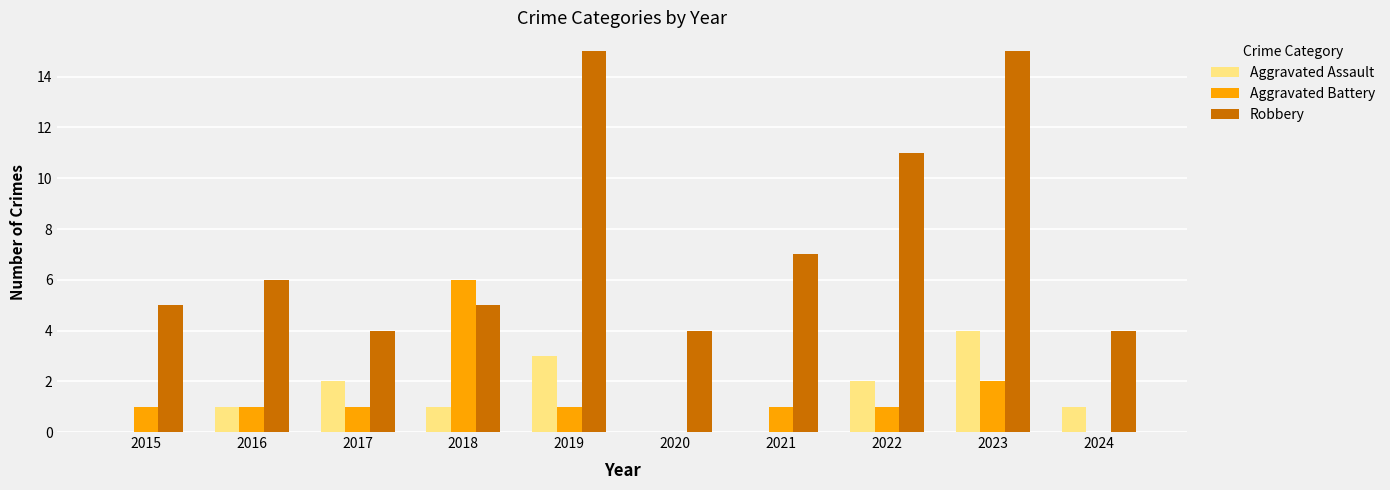

How many series are shown in this chart?

3